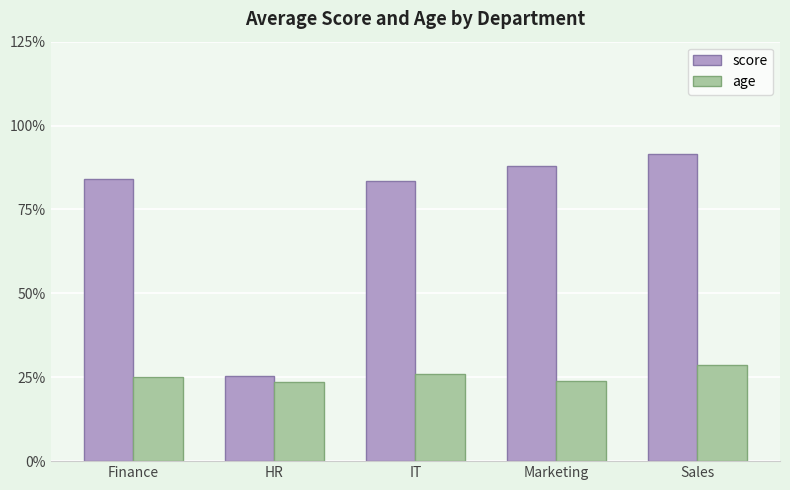

Which series has the widest spread of values?

score